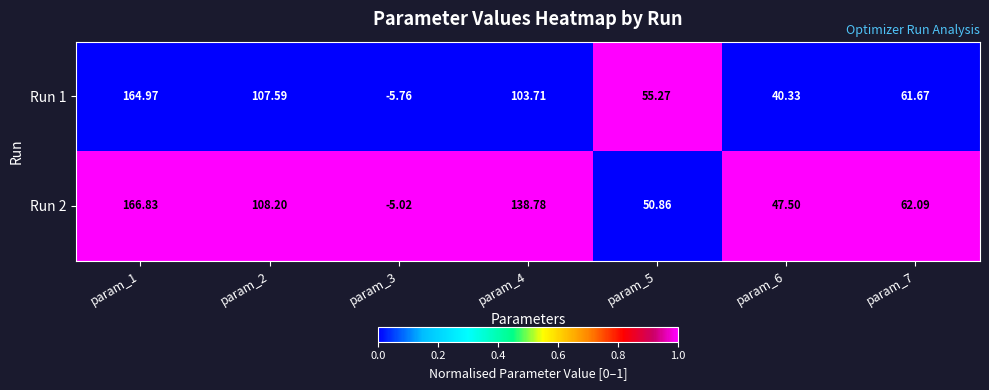

Is the value of Run 2 at param_2 greater than the value of Run 1 at param_3?

Yes